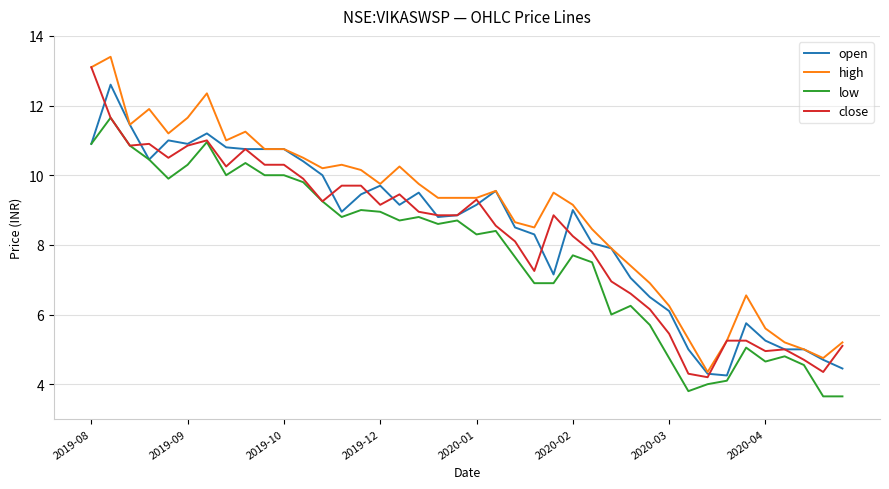

What is the maximum value shown in the chart?

13.4